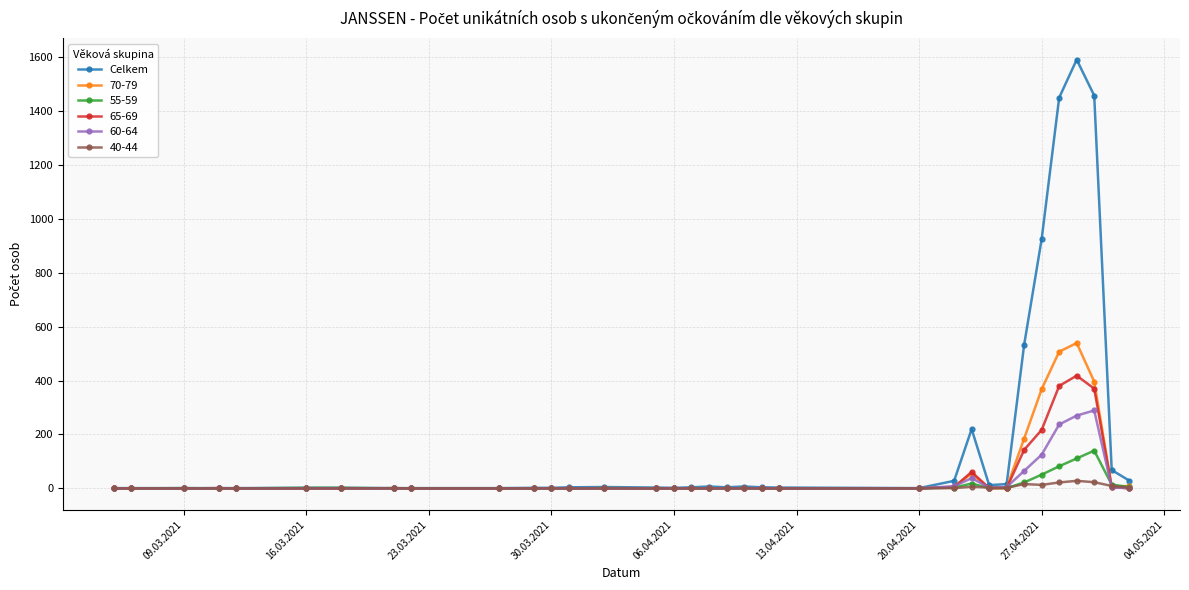

True or false: 40-44 has more than 0 interior local peaks.

True